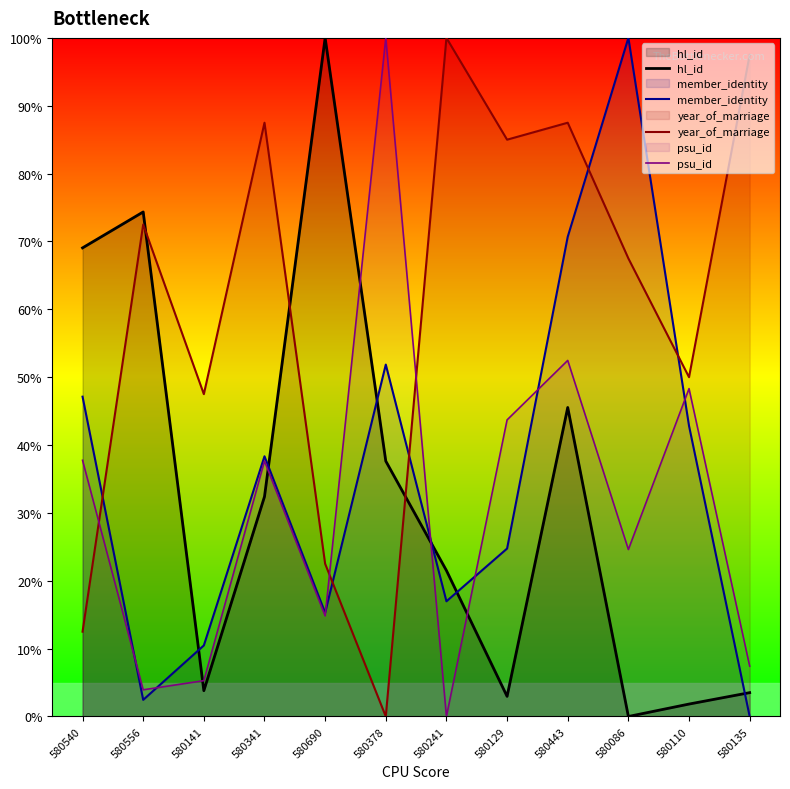

Rank the series at 580540 from lowest to highest value.

year_of_marriage, psu_id, member_identity, hl_id